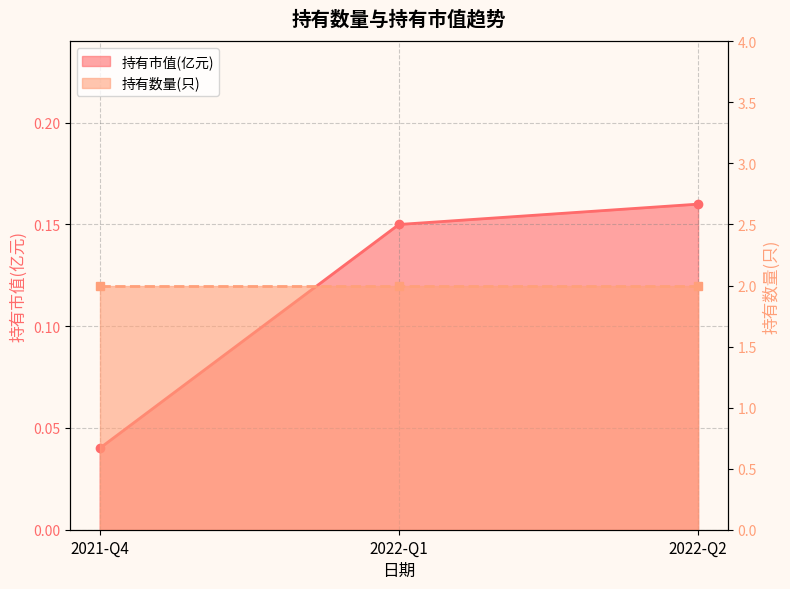

What is the value of the 3rd point from the left?

0.2